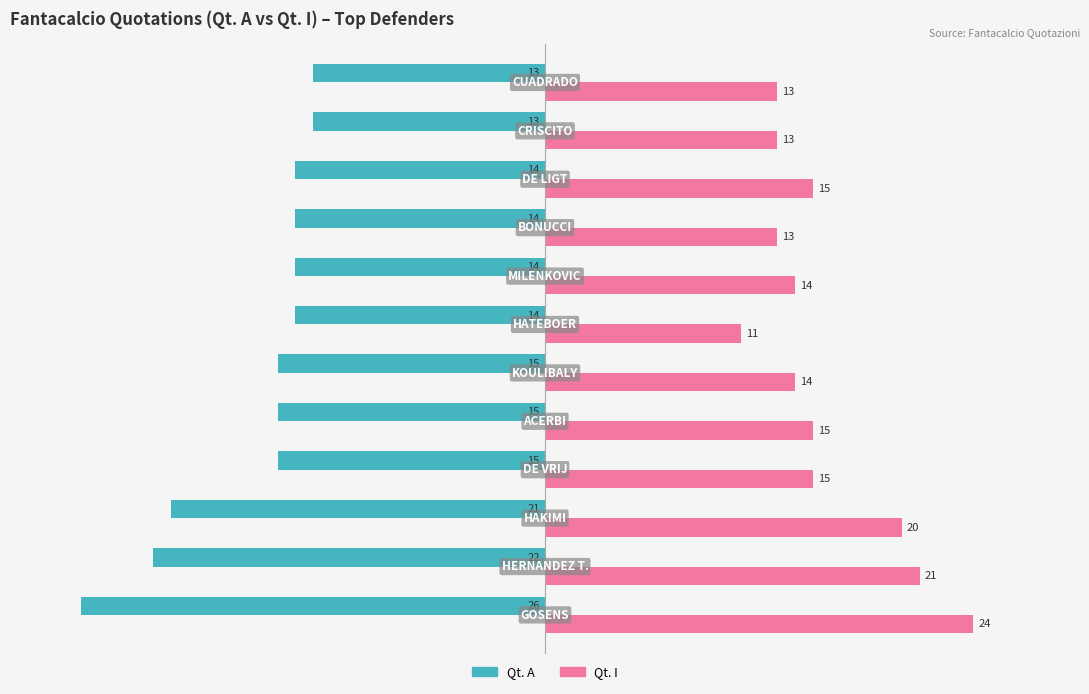

List the series in order of their peak value, lowest first.

Qt. A, Qt. I